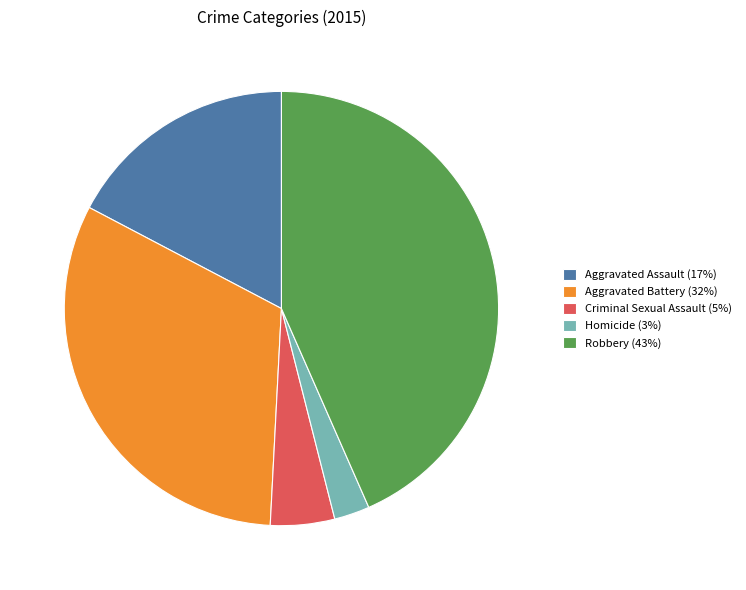

Count the number of slices in the pie.

5